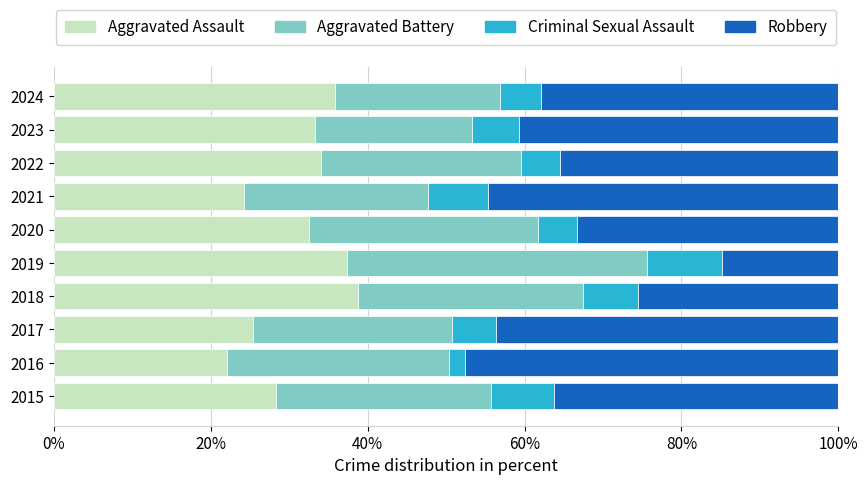

What is the maximum value for Aggravated Assault?

38.8